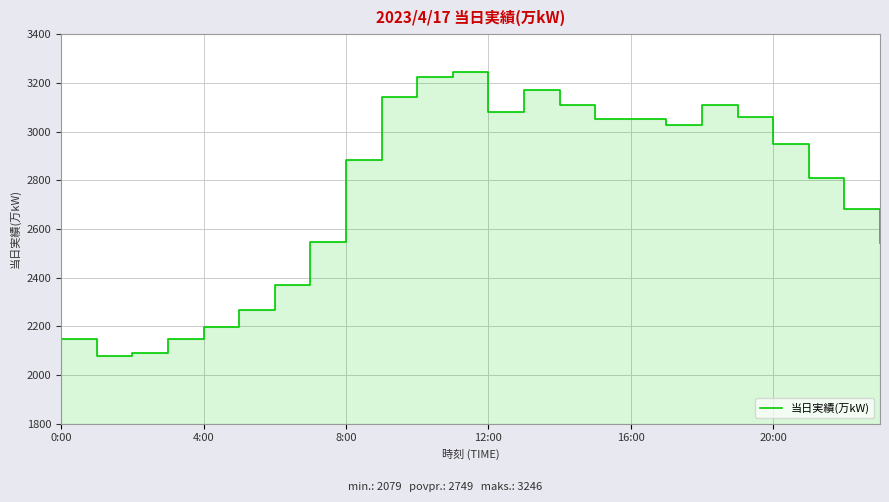

What is the average value?

2749